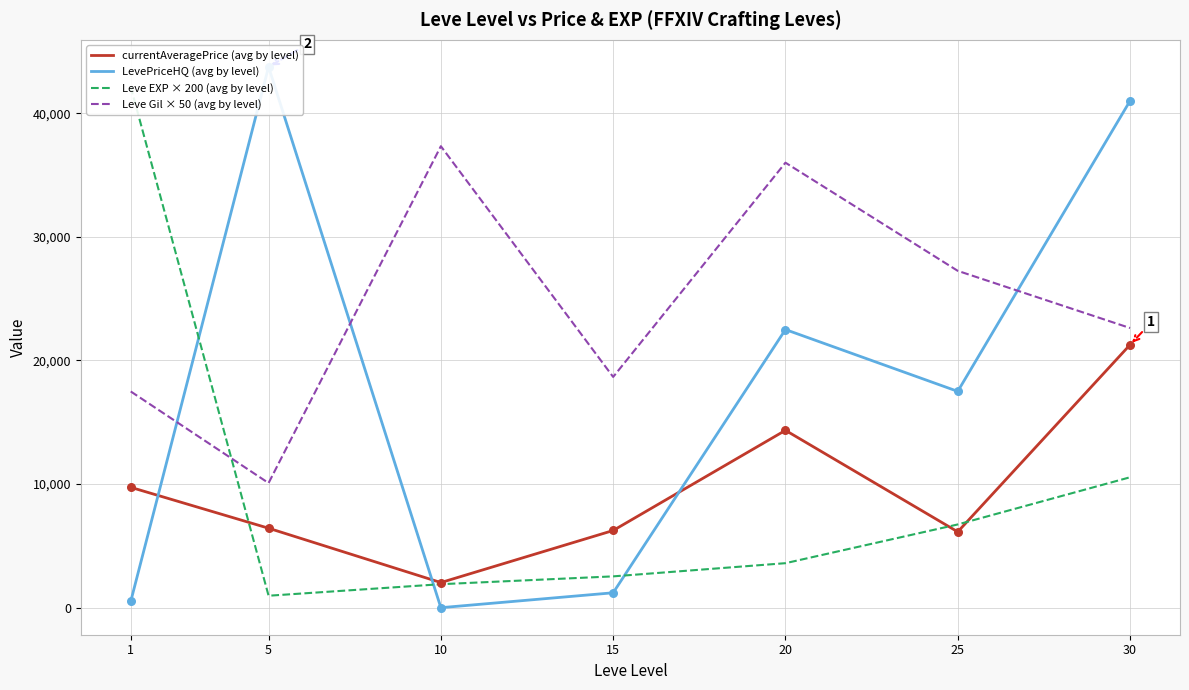

At how many categories does at least one series exceed 28964?

5